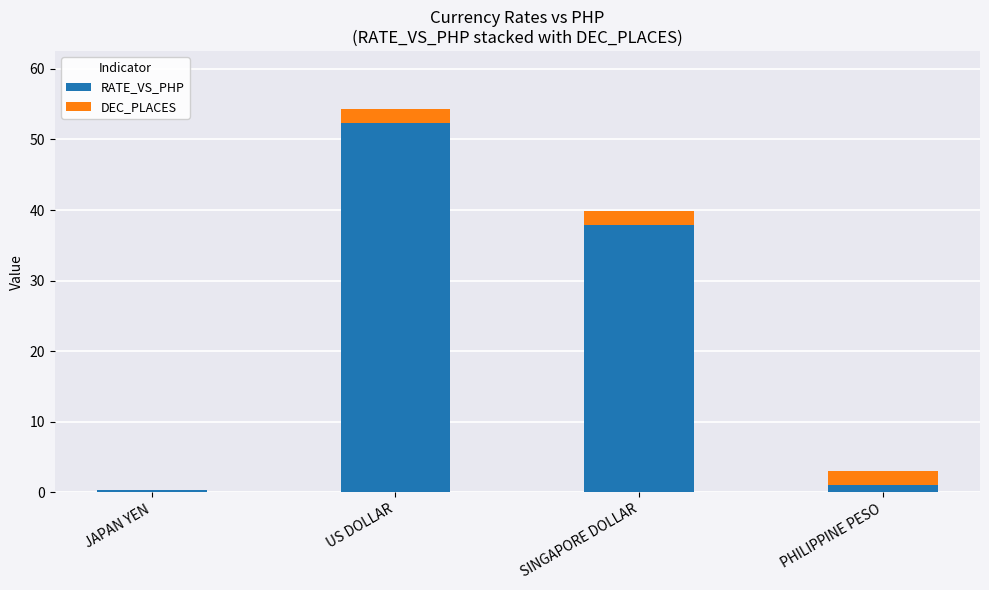

At which label does RATE_VS_PHP first exceed 37?

US DOLLAR